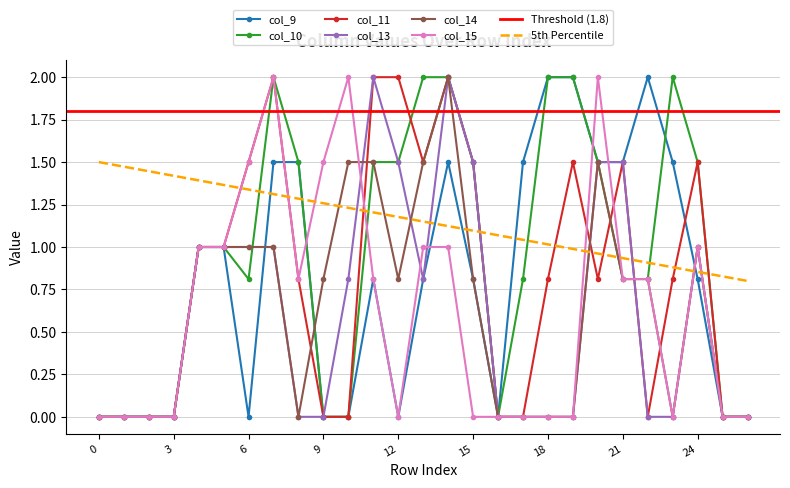

How many interior local peaks does the col_13 series have?

3